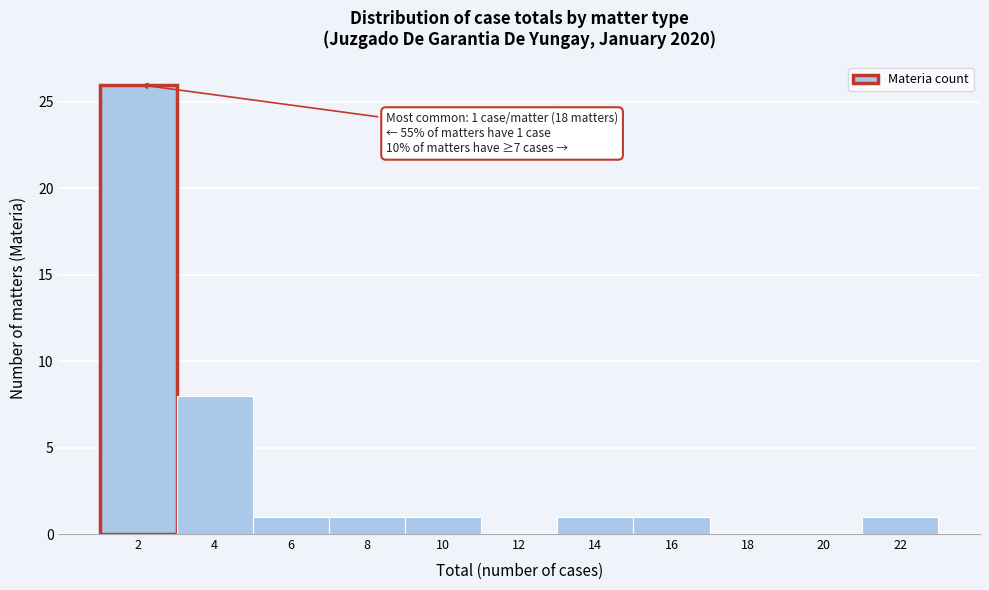

Reading left to right, extract all data points from this chart.

2=26	4=8	6=1	8=1	10=1	12=0	14=1	16=1	18=0	20=0	22=1